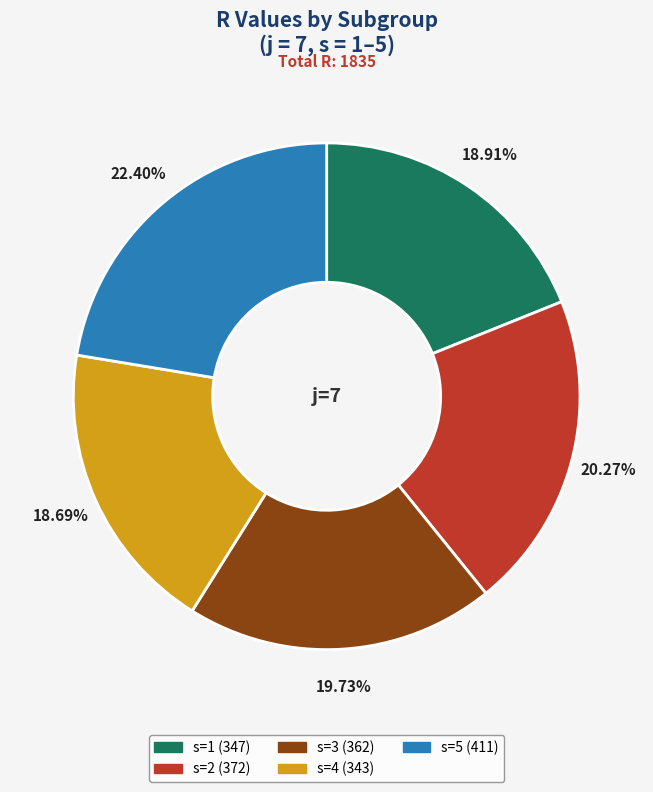

Does s=4 represent more than half of the total?

No